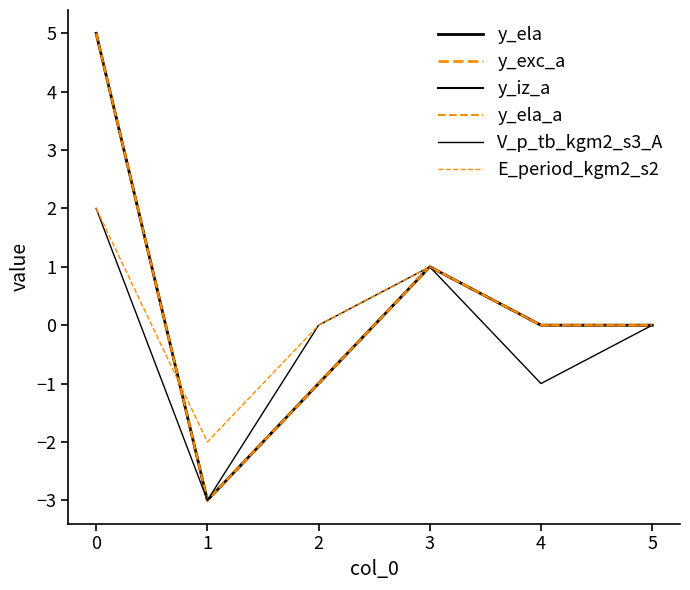

Does the chart have visible grid lines?

No